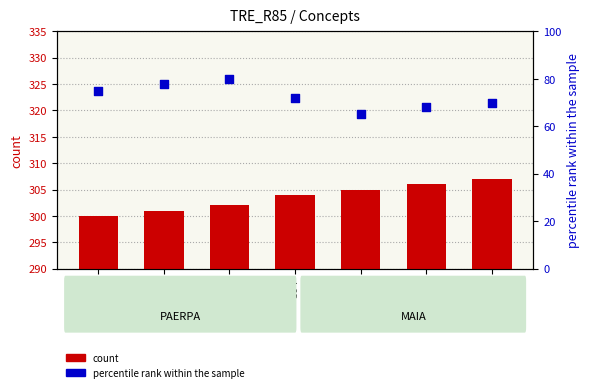

What are all the series names shown in the legend?

count, percentile rank within the sample